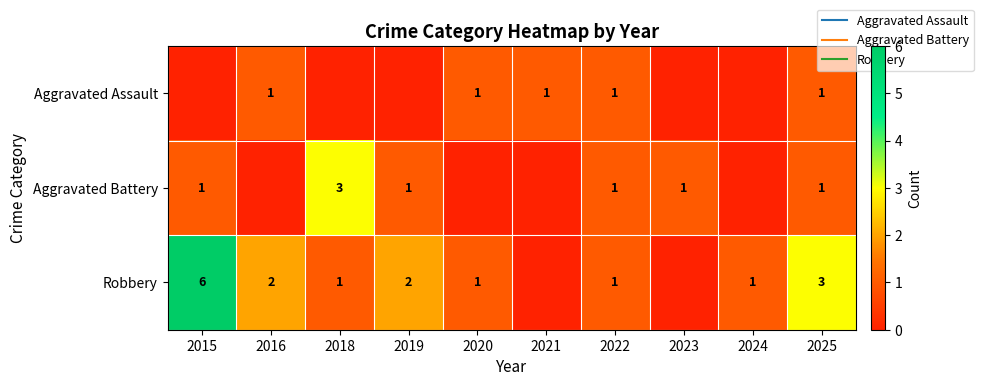

List the series in order of their overall mean, highest first.

Robbery, Aggravated Battery, Aggravated Assault